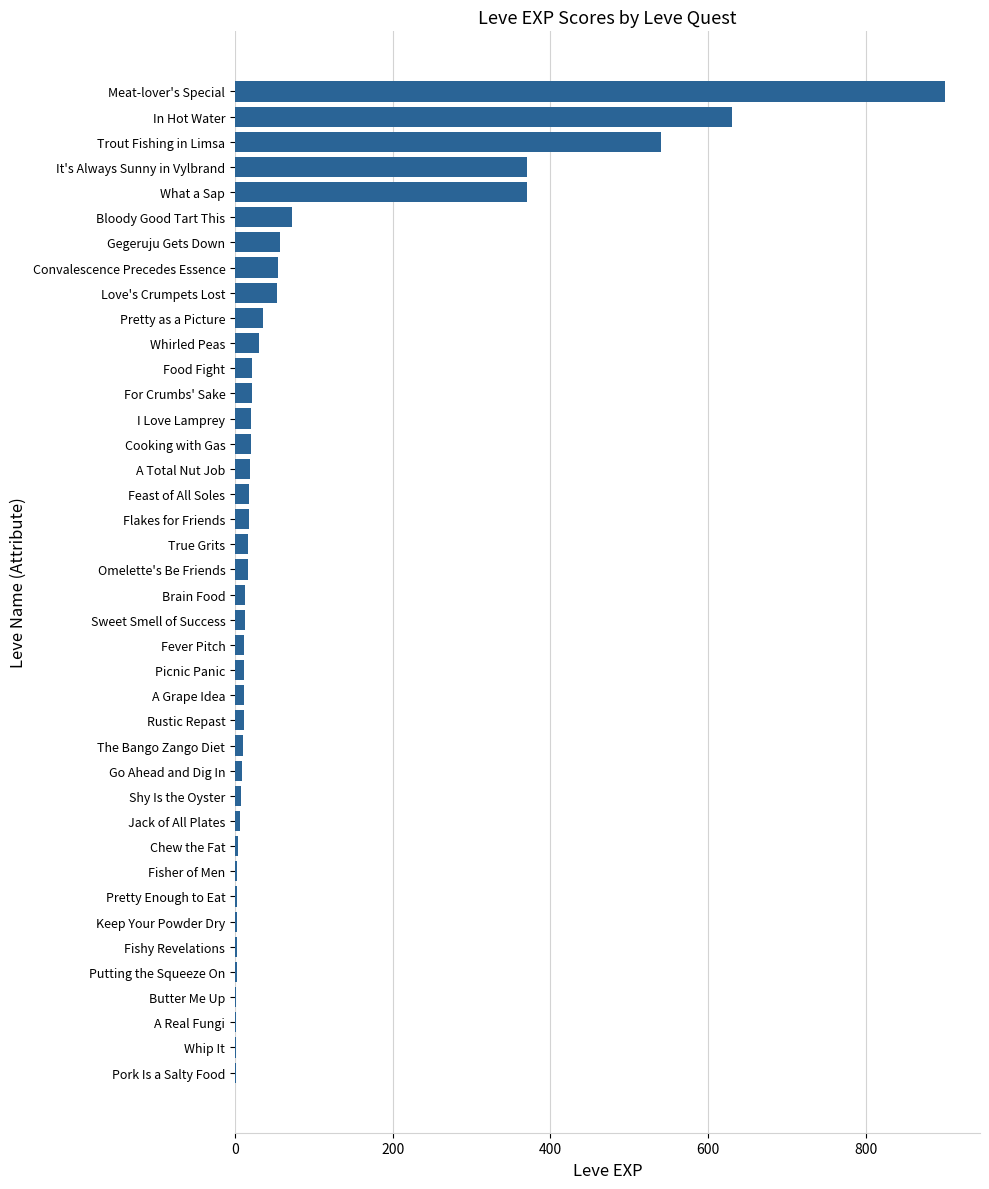

True or false: the data shows 72 at Bloody Good Tart This.

True